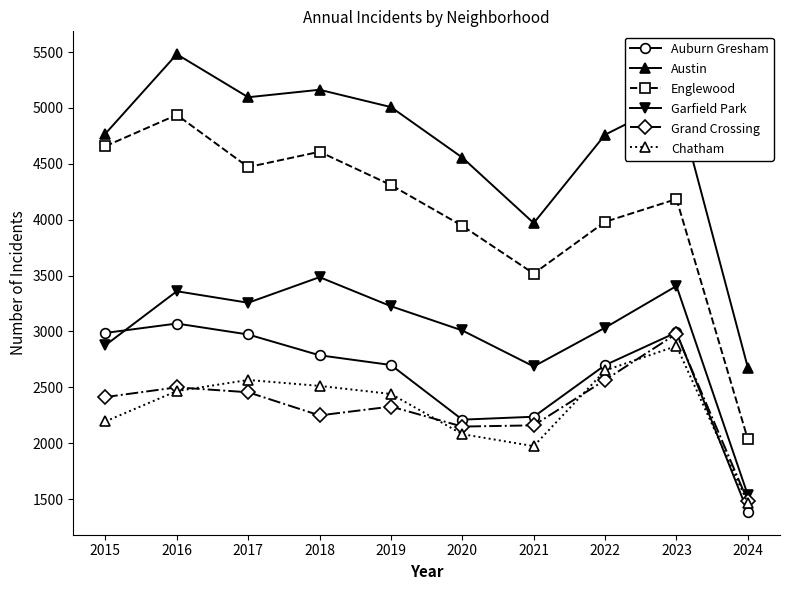

What is the difference between the highest and lowest values at 2016?

3014